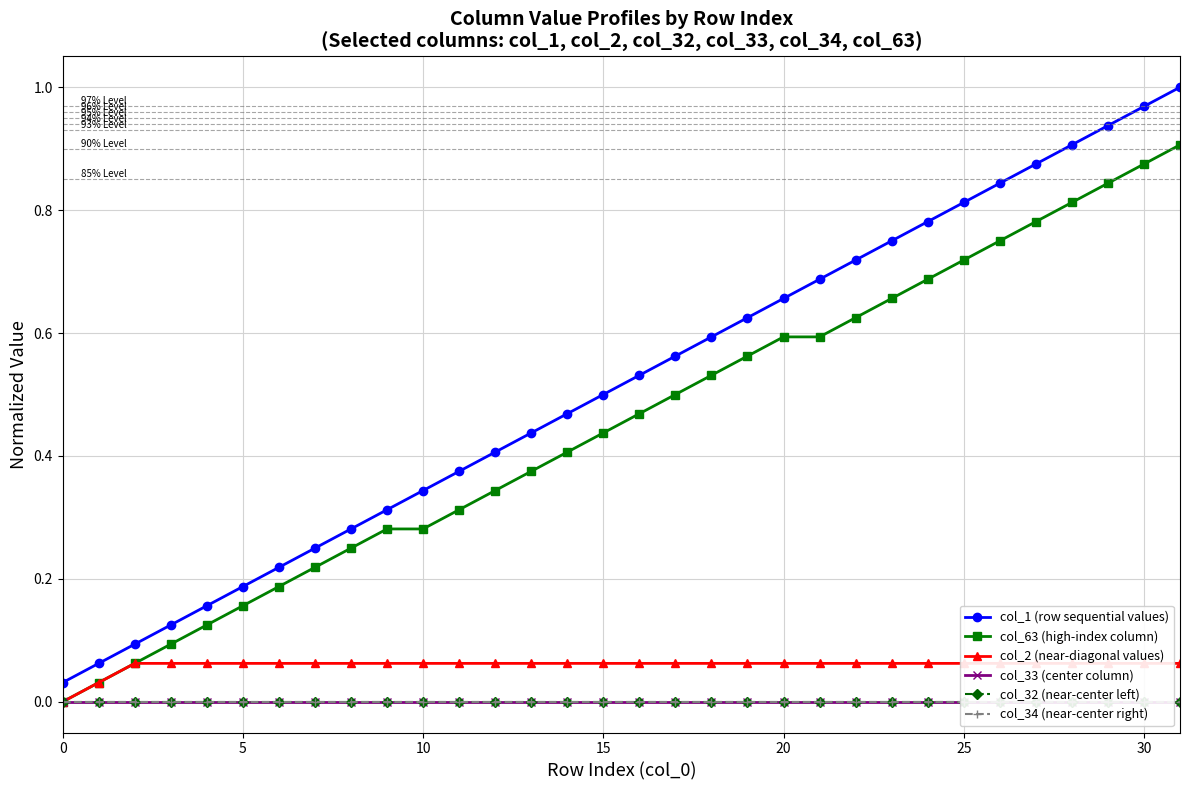

Reading right to left, list all the values displayed in this chart.

col_1 (row sequential values): 1.0	1.0	0.9	0.9	0.9	0.8	0.8	0.8	0.8	0.7	0.7	0.7	0.6	0.6	0.6	0.5	0.5	0.5	0.4	0.4	0.4	0.3	0.3	0.3	0.2	0.2	0.2	0.2	0.1	0.1	0.1	0.0
col_63 (high-index column): 0.9	0.9	0.8	0.8	0.8	0.8	0.7	0.7	0.7	0.6	0.6	0.6	0.6	0.5	0.5	0.5	0.4	0.4	0.4	0.3	0.3	0.3	0.3	0.2	0.2	0.2	0.2	0.1	0.1	0.1	0.0	0.0
col_2 (near-diagonal values): 0.1	0.1	0.1	0.1	0.1	0.1	0.1	0.1	0.1	0.1	0.1	0.1	0.1	0.1	0.1	0.1	0.1	0.1	0.1	0.1	0.1	0.1	0.1	0.1	0.1	0.1	0.1	0.1	0.1	0.1	0.0	0.0
col_33 (center column): 0.0	0.0	0.0	0.0	0.0	0.0	0.0	0.0	0.0	0.0	0.0	0.0	0.0	0.0	0.0	0.0	0.0	0.0	0.0	0.0	0.0	0.0	0.0	0.0	0.0	0.0	0.0	0.0	0.0	0.0	0.0	0.0
col_32 (near-center left): 0.0	0.0	0.0	0.0	0.0	0.0	0.0	0.0	0.0	0.0	0.0	0.0	0.0	0.0	0.0	0.0	0.0	0.0	0.0	0.0	0.0	0.0	0.0	0.0	0.0	0.0	0.0	0.0	0.0	0.0	0.0	0.0
col_34 (near-center right): 0.0	0.0	0.0	0.0	0.0	0.0	0.0	0.0	0.0	0.0	0.0	0.0	0.0	0.0	0.0	0.0	0.0	0.0	0.0	0.0	0.0	0.0	0.0	0.0	0.0	0.0	0.0	0.0	0.0	0.0	0.0	0.0